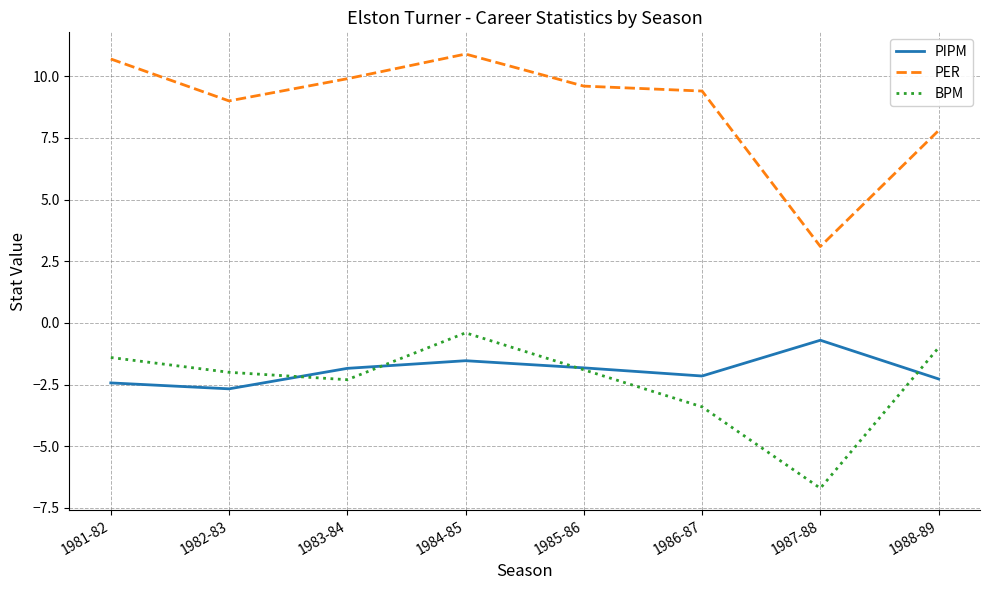

True or false: PER and PIPM intersect in this chart.

False